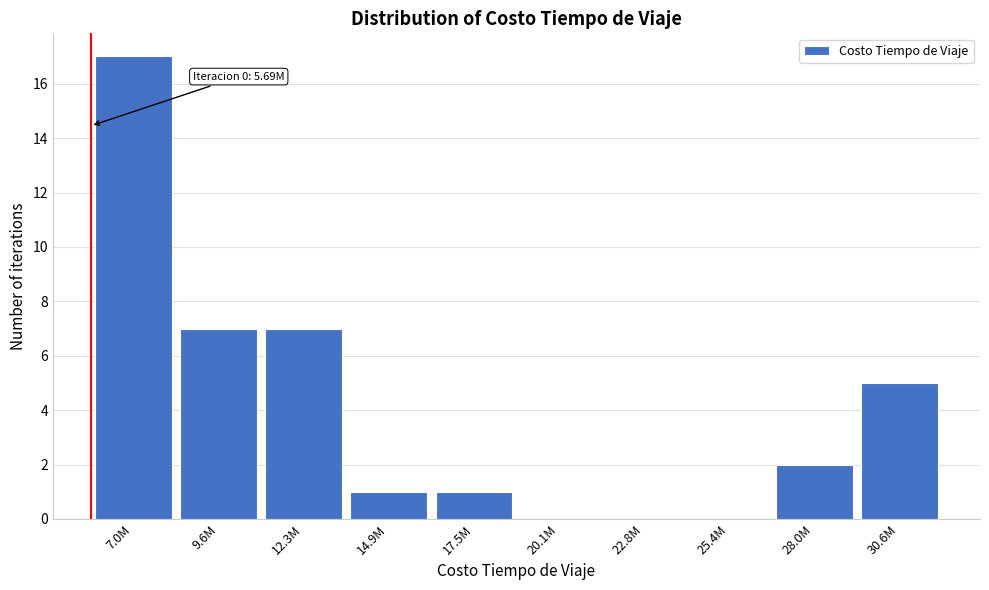

Reading left to right, what are all the values shown in this chart?

7.0M=17	9.6M=7	12.3M=7	14.9M=1	17.5M=1	20.1M=0	22.8M=0	25.4M=0	28.0M=2	30.6M=5